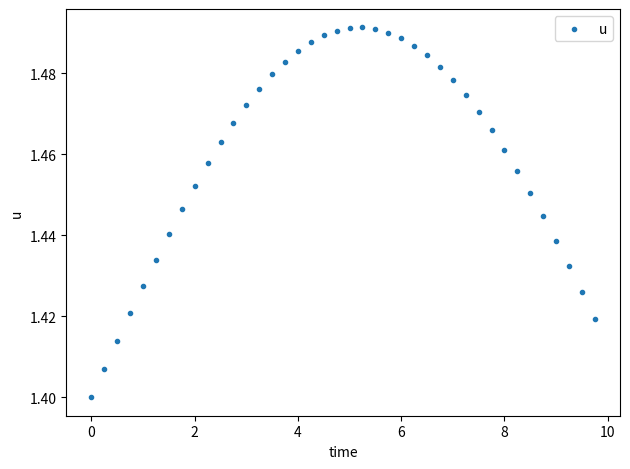

What is the range of X values (max minus min)?

9.8